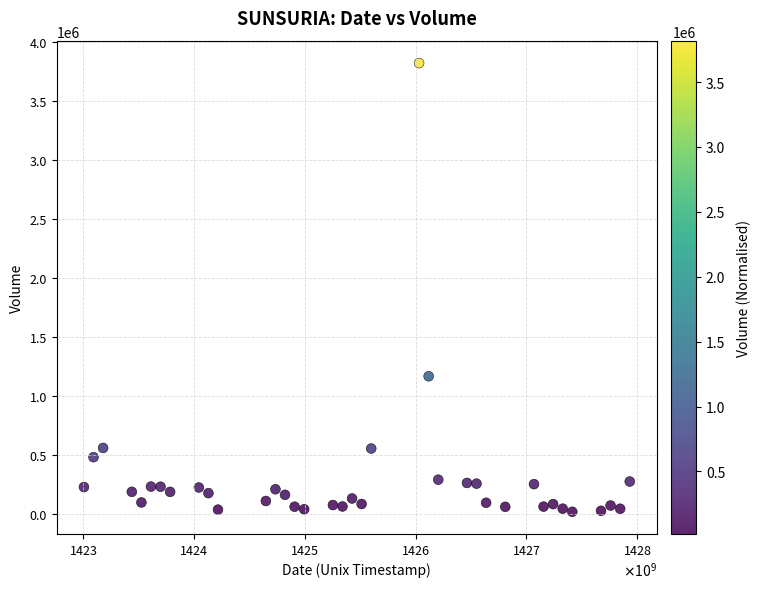

What Y value in the scatter plot is closest to 1917700?

1164900